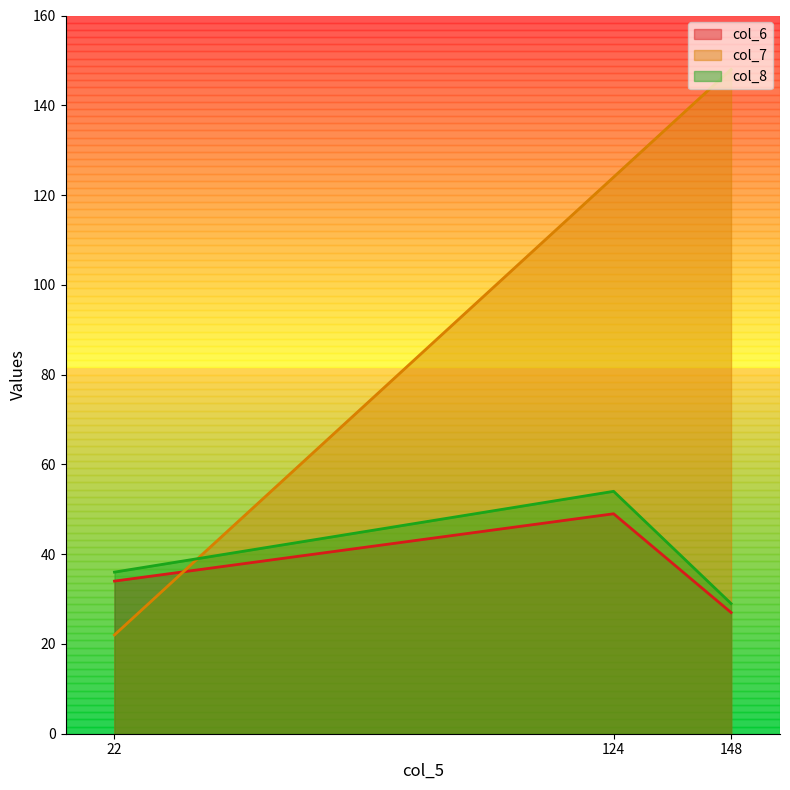

True or false: col_6 has a value of 31 at 124.

False